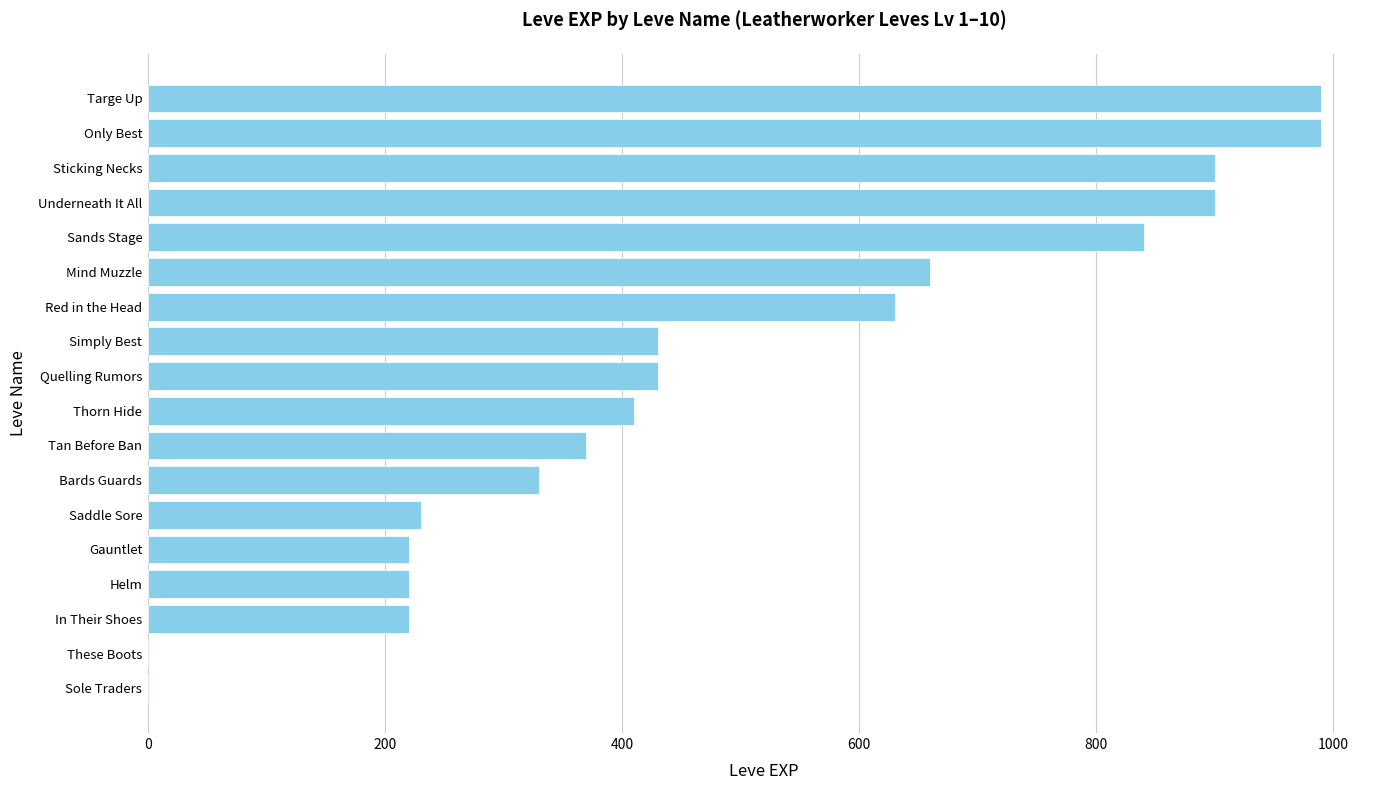

How many data points does each series have?

18